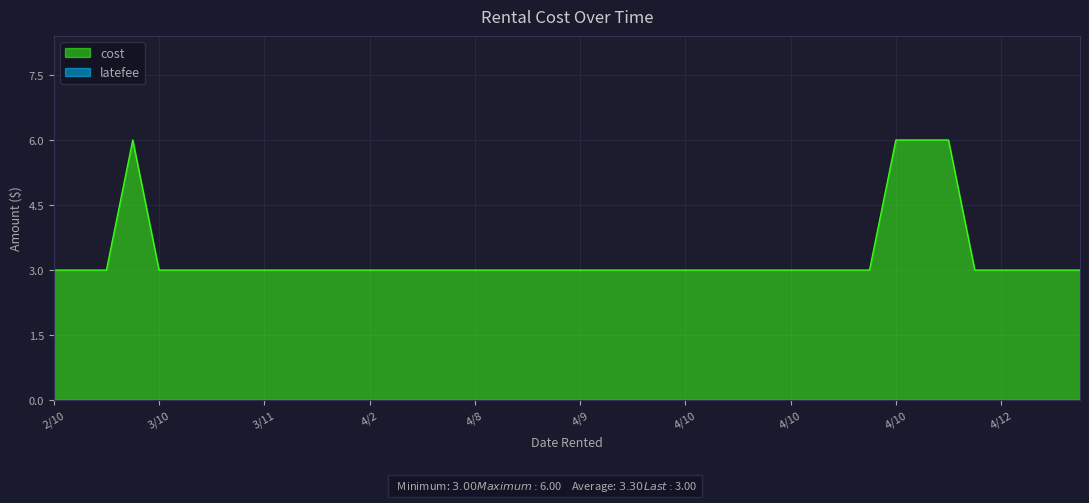

What is the change in value from 4/1 to 4/10?

+3